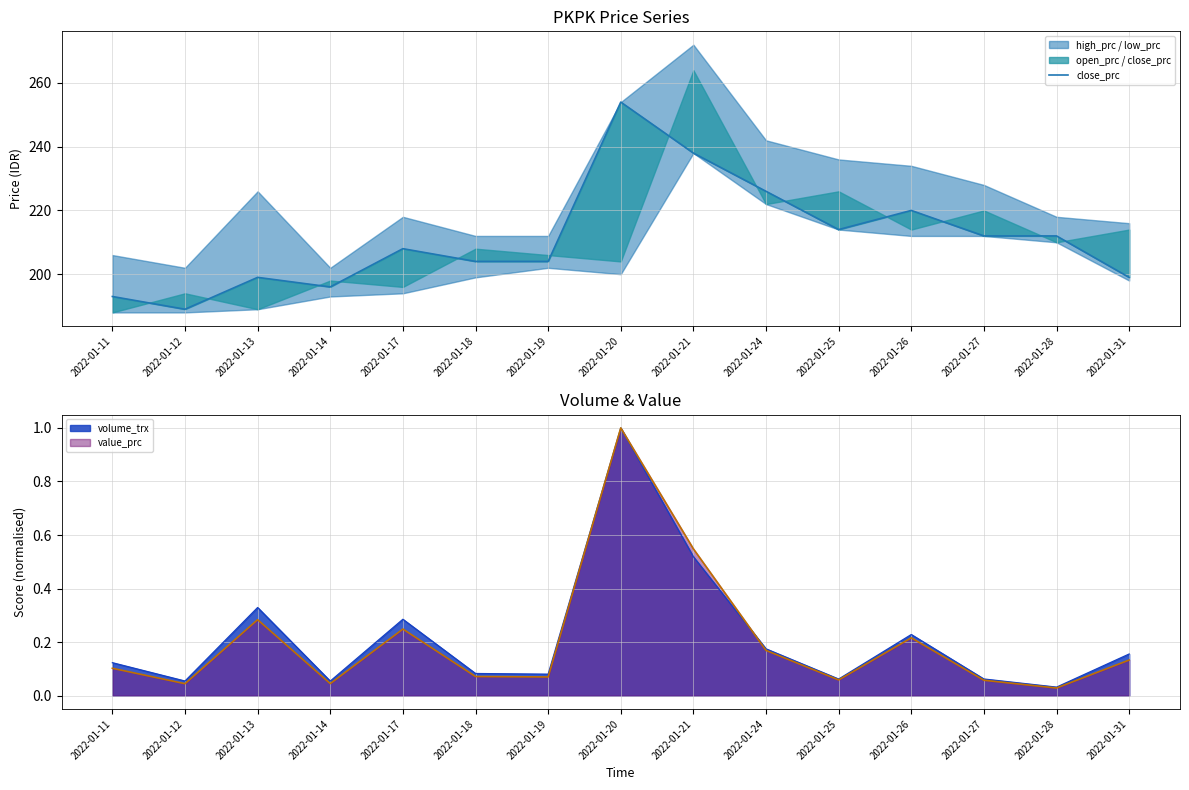

What is the change in value from 2022-01-11 to 2022-01-28?

+19